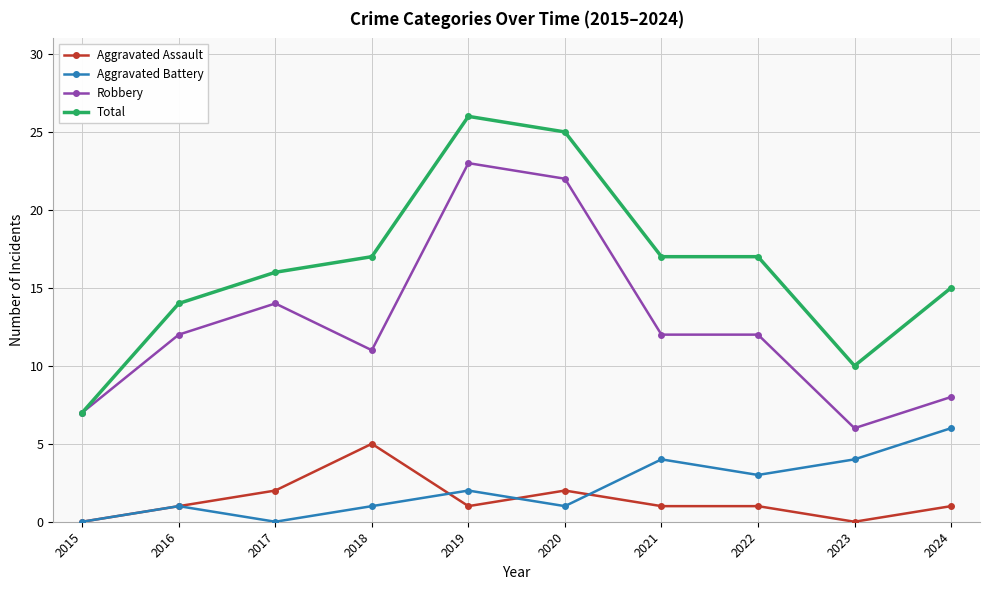

At 2022, list the series in order from largest to smallest.

Total, Robbery, Aggravated Battery, Aggravated Assault